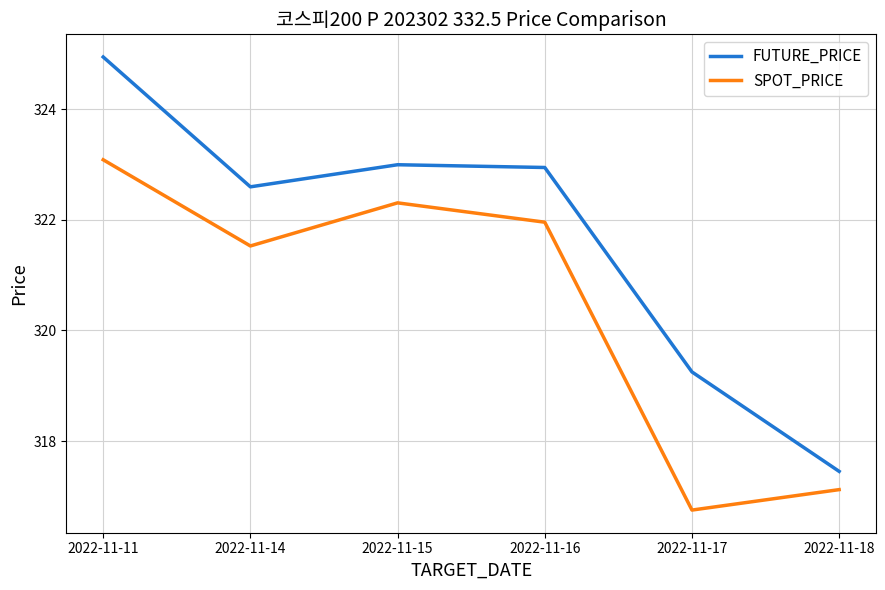

Which series has the widest spread of values?

FUTURE_PRICE